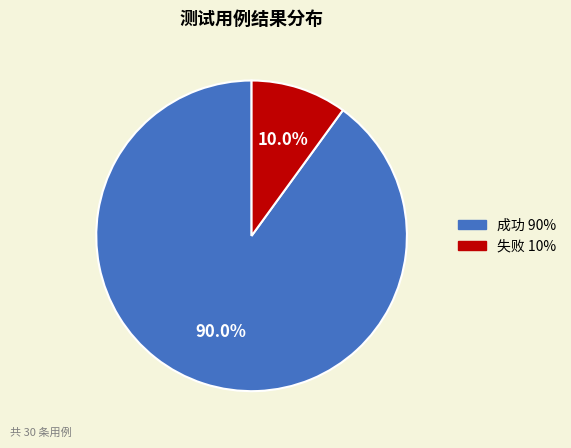

How many slices are in this pie chart?

2